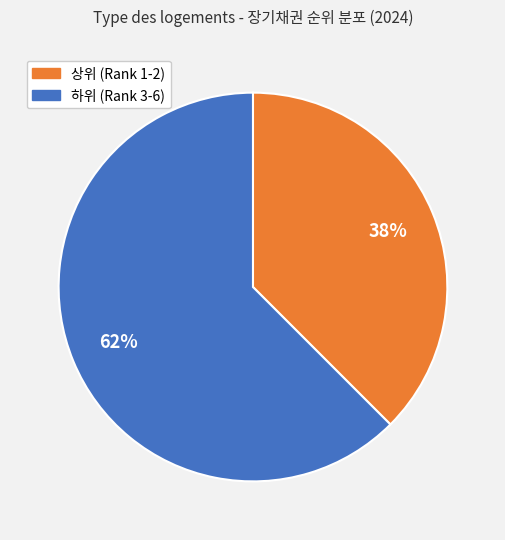

Does any single category account for the majority?

Yes